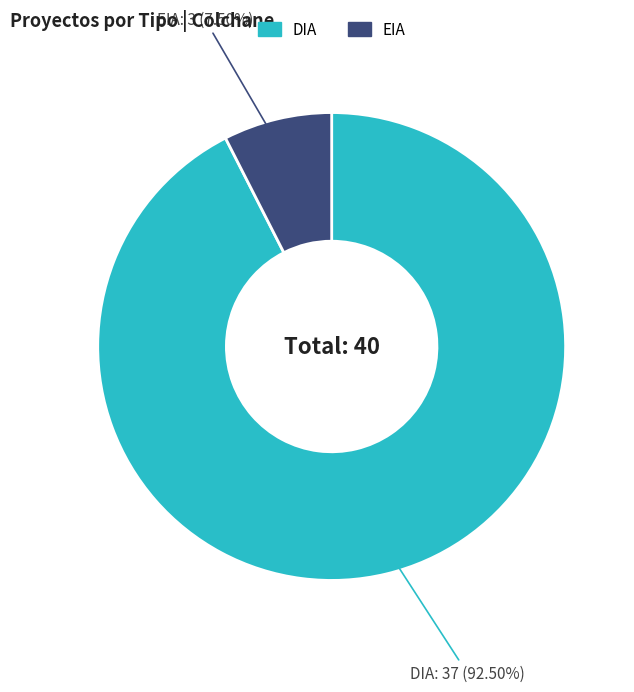

How many segments does this pie chart have?

2